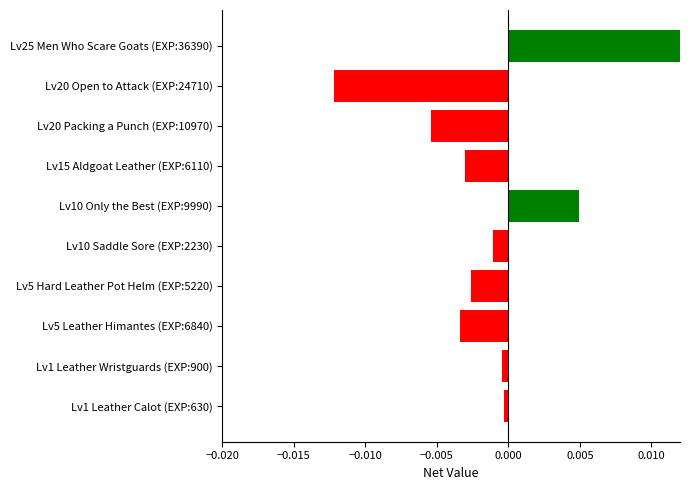

How many bars are there in total?

10